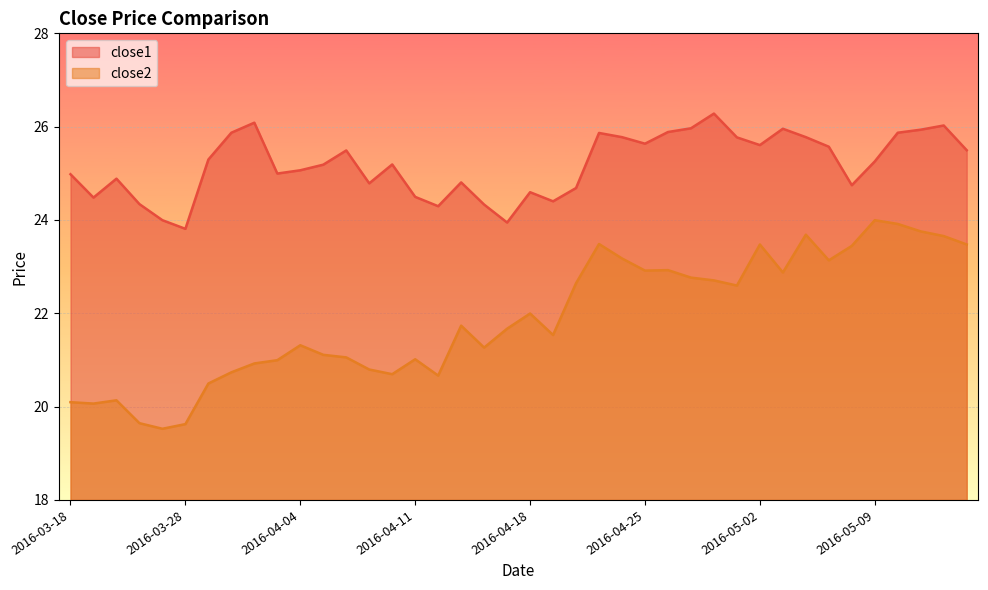

True or false: close1 and close2 cross at least once.

False